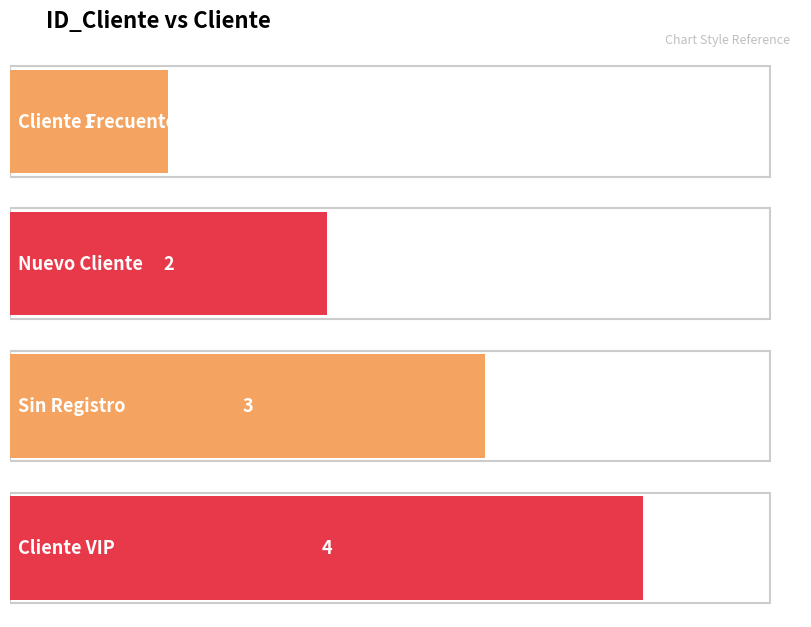

At which label is the value closest to 2?

Nuevo Cliente